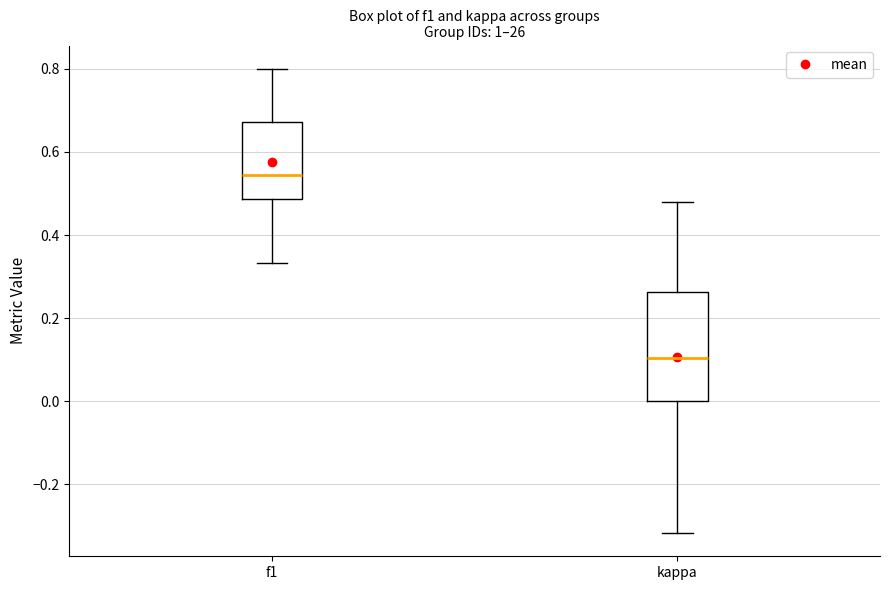

Which box is the tallest, from its lower edge to its upper edge?

kappa